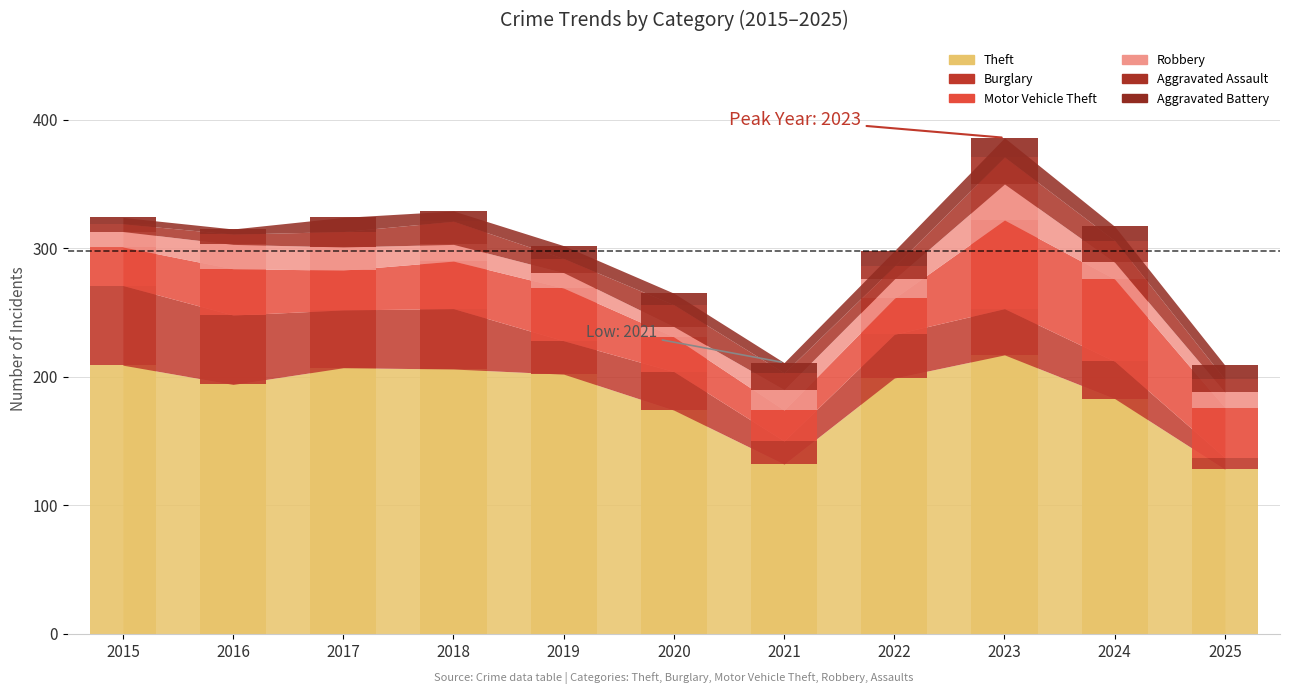

Which series has the widest spread of values?

Theft